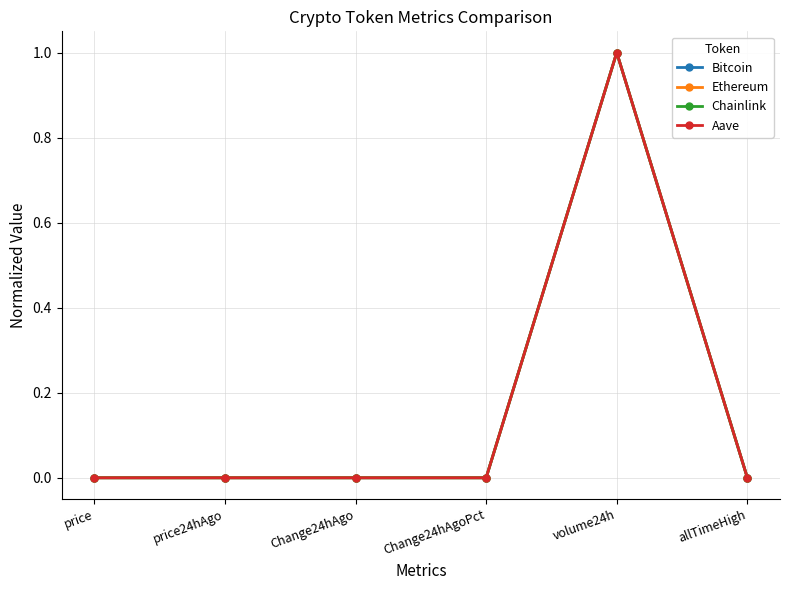

The value of Bitcoin at price is 0.0. True or false?

True